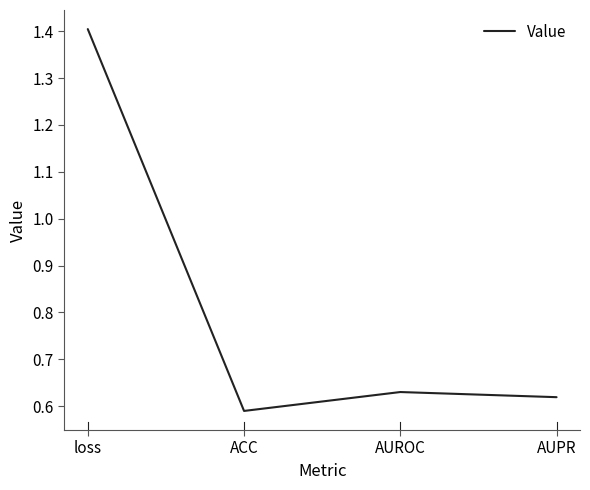

What is the change in value from loss to ACC?

-0.8